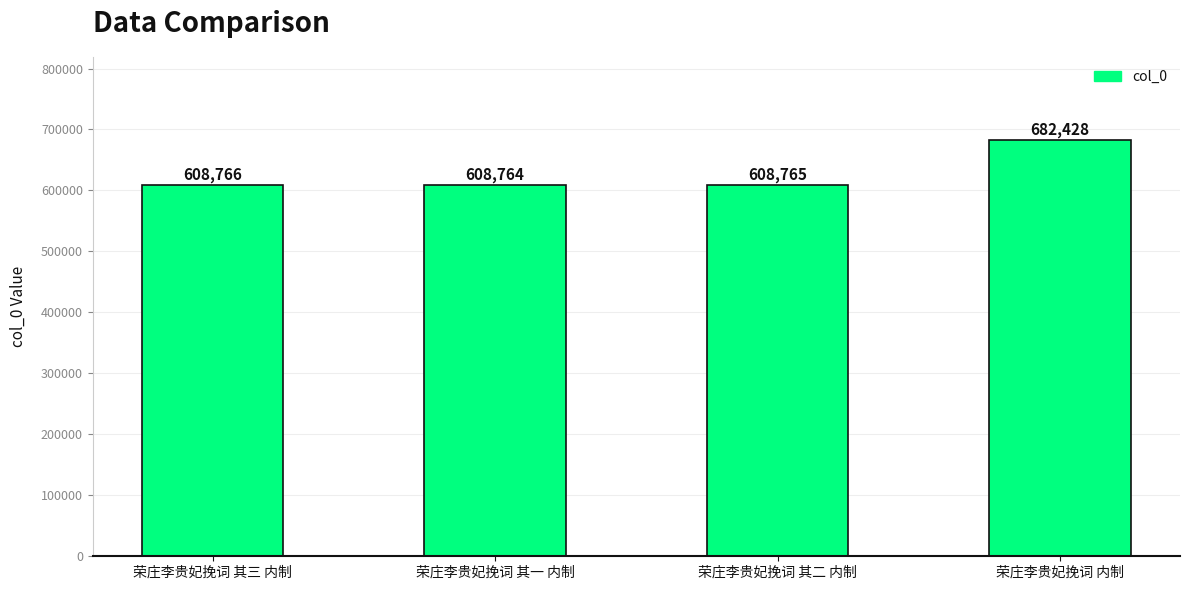

The value at 荣庄李贵妃挽词 其二 内制 is 608765. True or false?

True